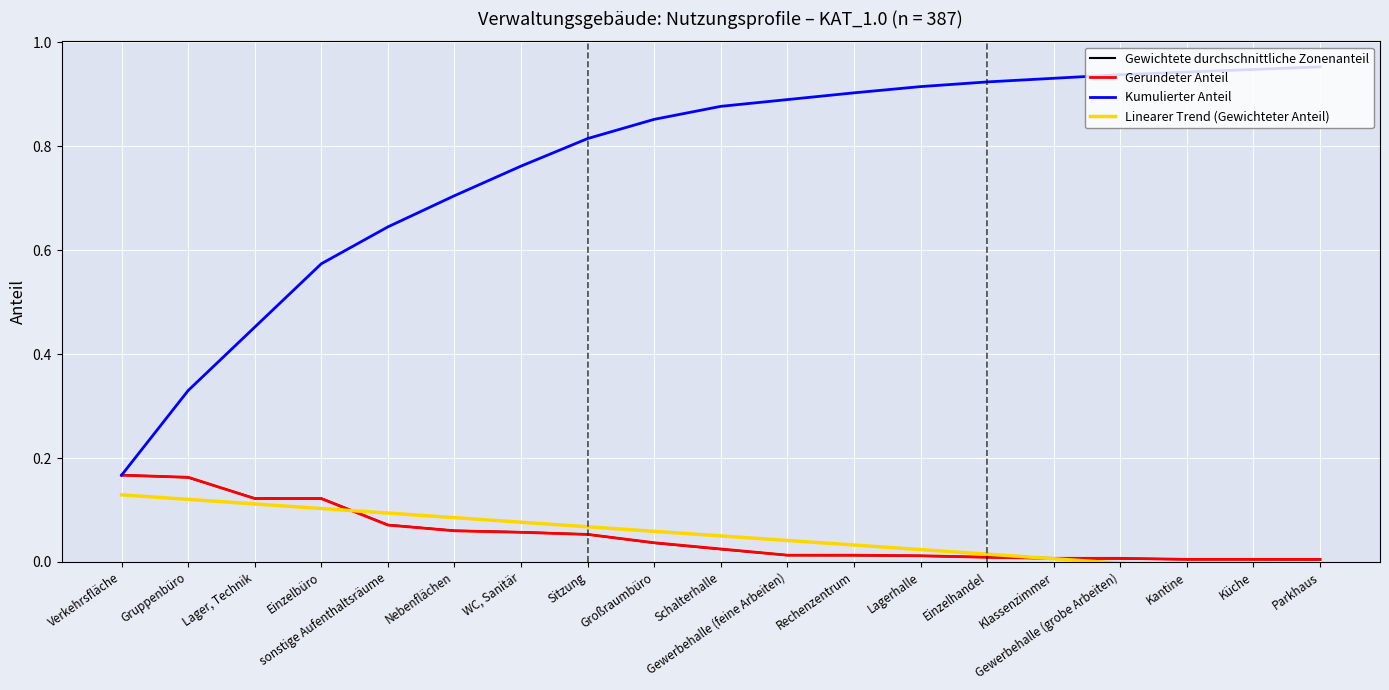

Where do Gerundeter Anteil and Linearer Trend (Gewichteter Anteil) first cross each other?

Einzelbüro and sonstige Aufenthaltsräume